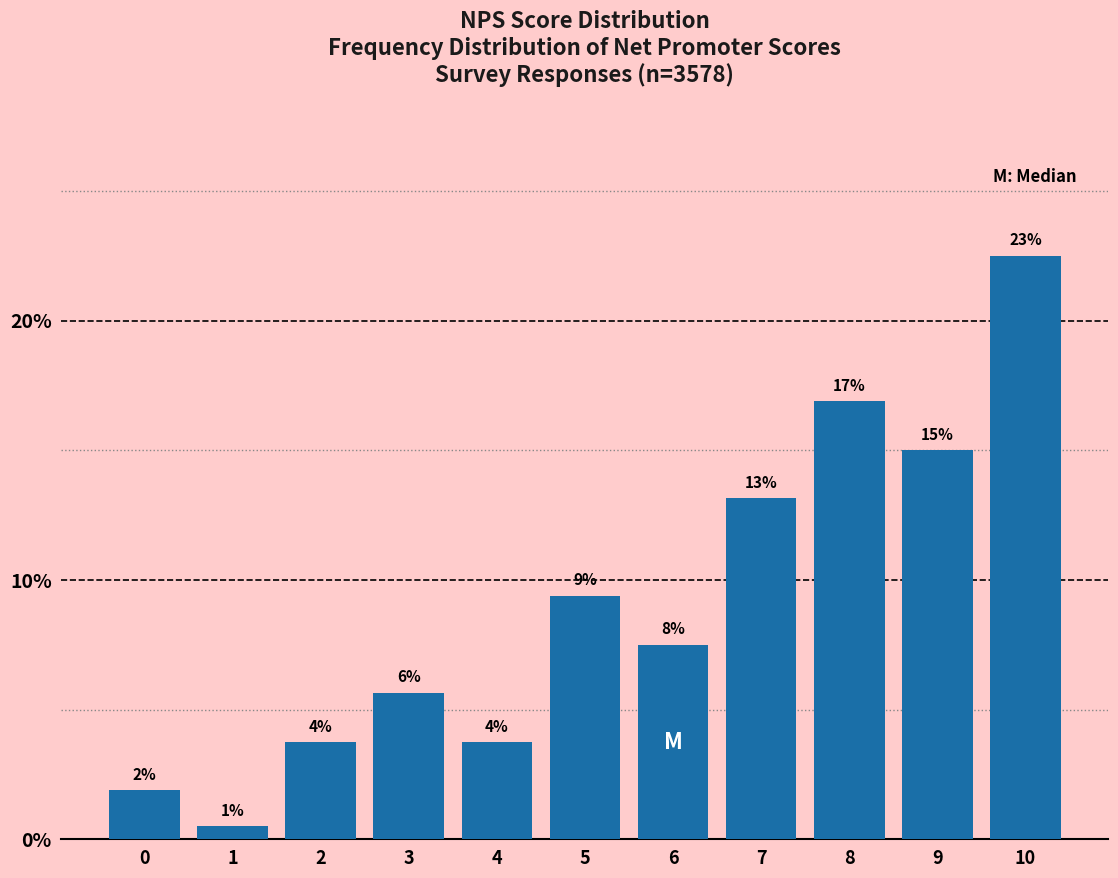

Are the bars horizontal?

No